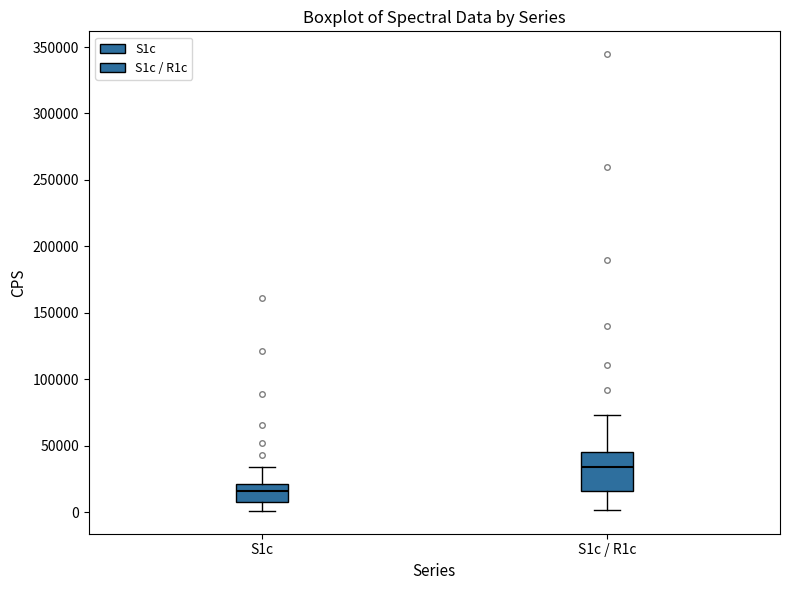

Reading left to right, transcribe this box plot: for each box, give where its median line is, the range the box spans, and where its two whiskers end, as read against the y-axis. The values are not printed on the chart, so give them approximately, as read against the axis.

S1c: median 15000, box 5000 to 20000, whiskers 0 to 35000
S1c / R1c: median 35000, box 15000 to 45000, whiskers 0 to 75000